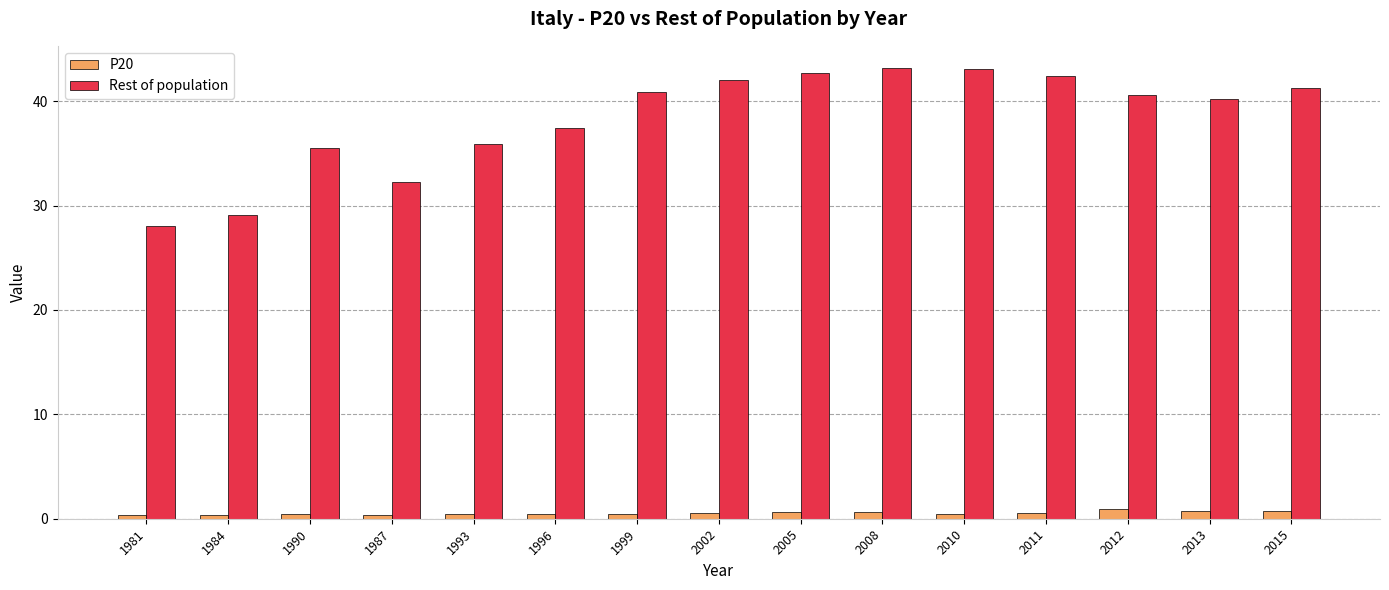

Rank the series by their average value, from lowest to highest.

P20, Rest of population